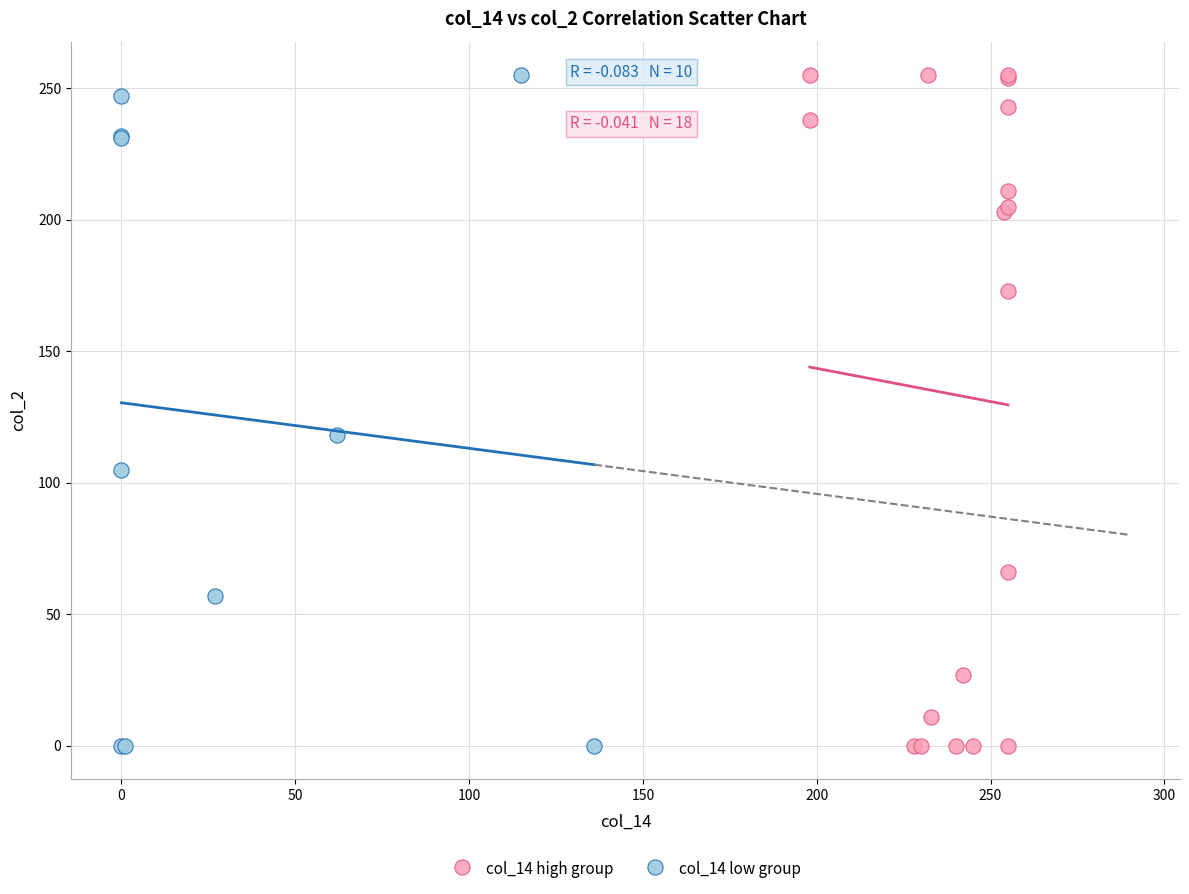

What are all the series names shown in the legend?

col_14 high group, col_14 low group